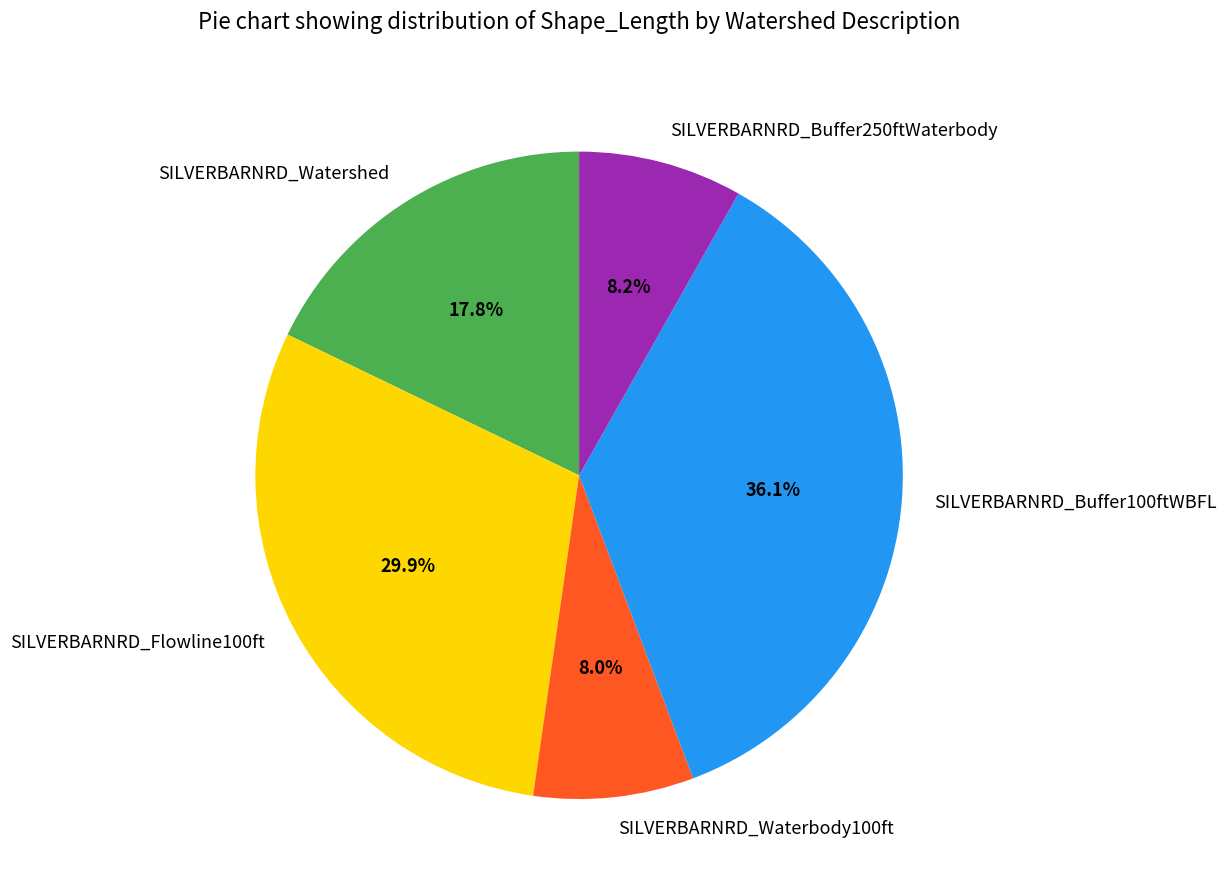

Combined, what portion of the pie is SILVERBARNRD_Watershed and SILVERBARNRD_Flowline100ft?

47.7%